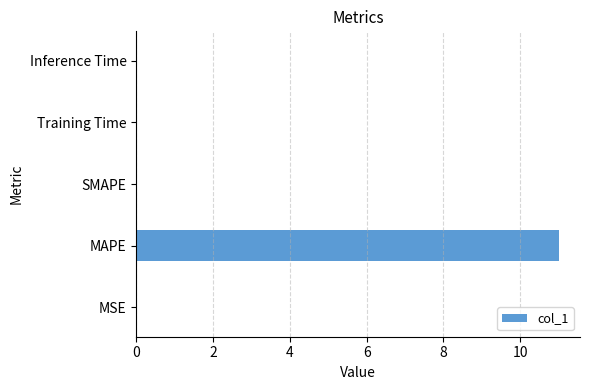

What is the greatest value displayed?

11.0